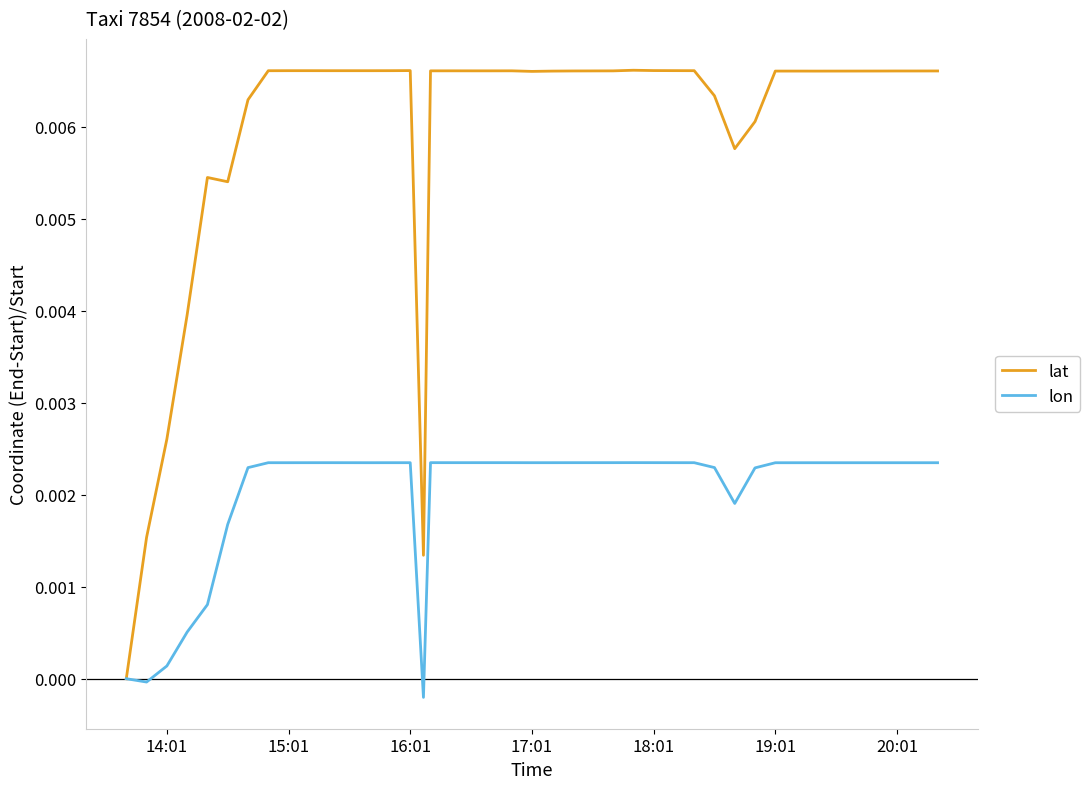

List the series in order of their overall mean, highest first.

lat, lon